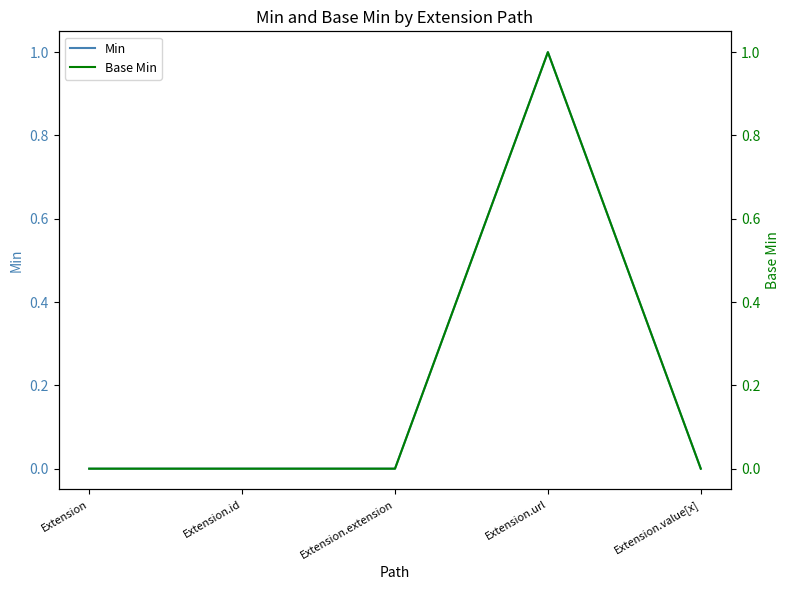

Is this an area chart (filled region under the line)?

No